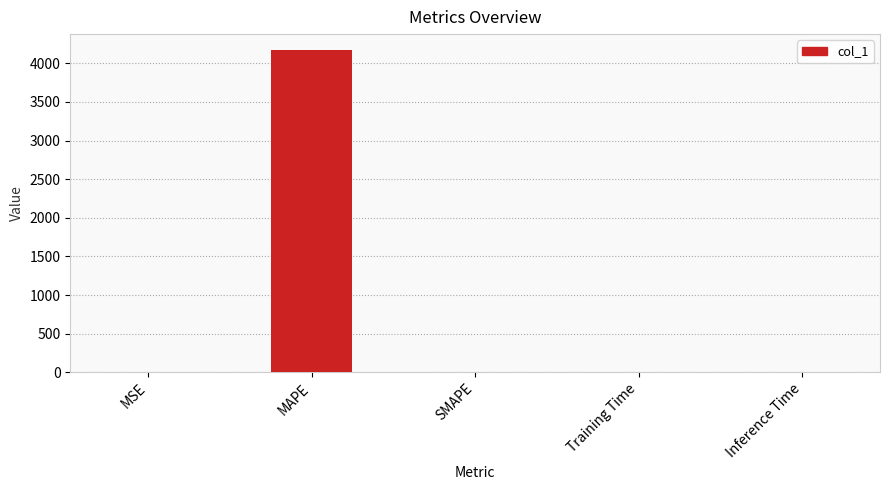

Is it true that the value at MAPE is 6828.6?

False